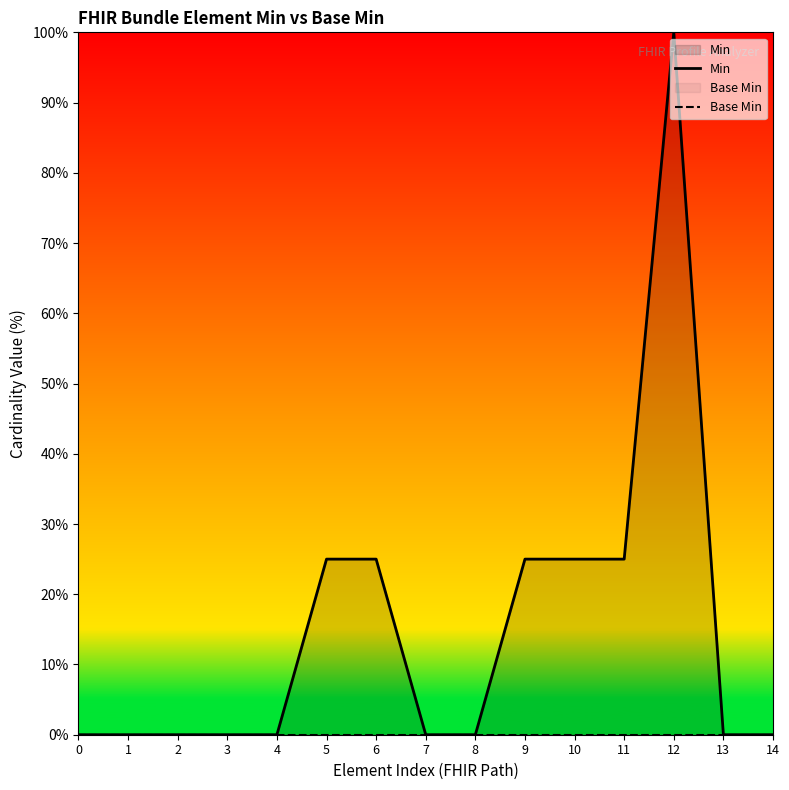

At 0, list the series in order from smallest to largest.

Min, Base Min